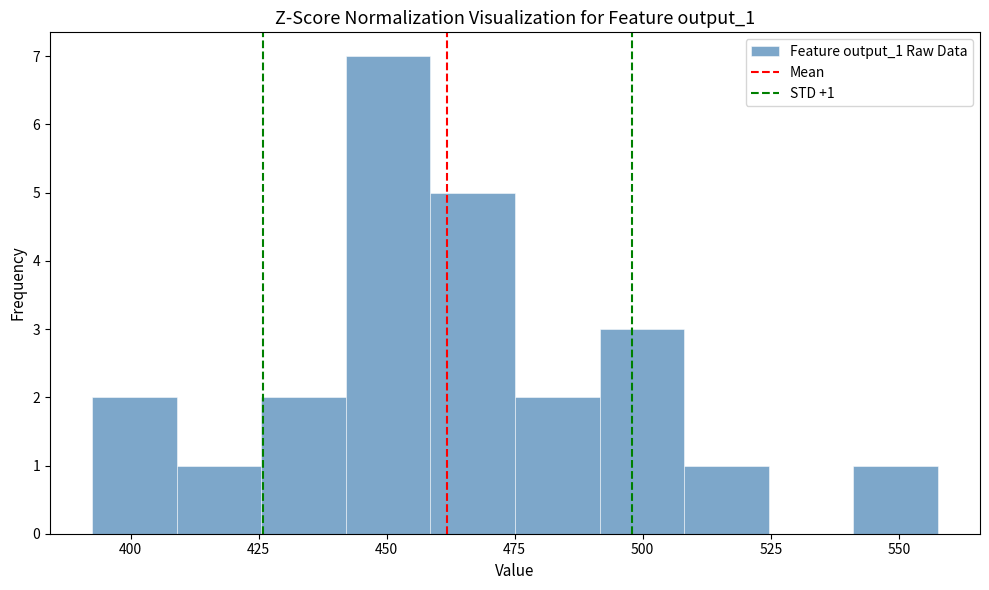

Around what value on the x-axis is the tallest bar? Give the approximate position of its centre, as read against the axis.

450